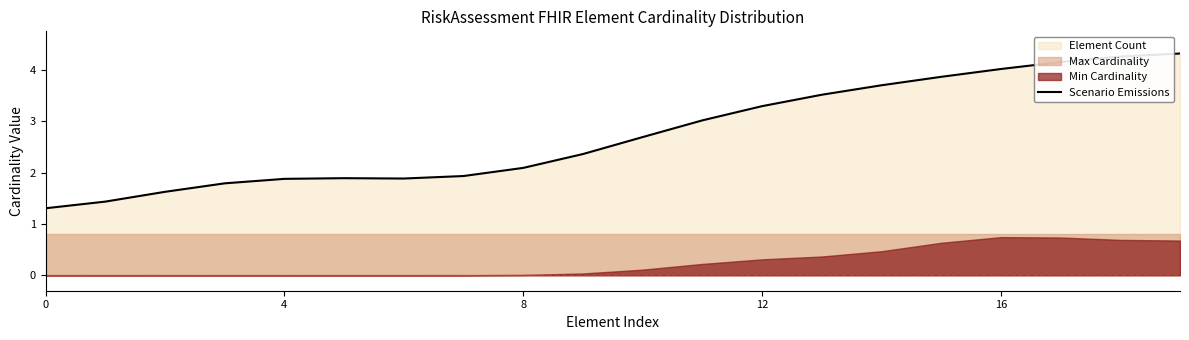

How many lines are shown in the chart?

1